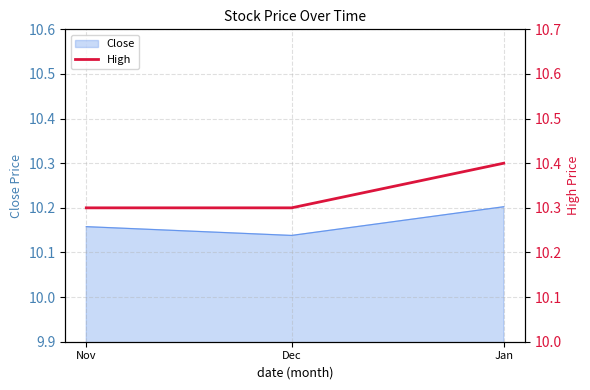

How many values are between 10 and 11?

3